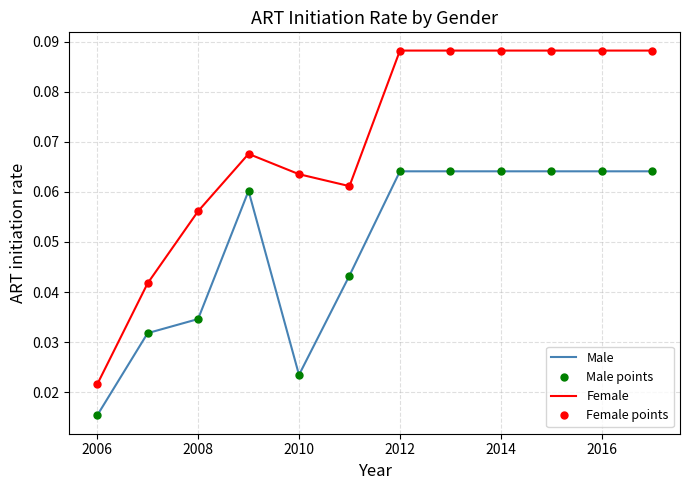

At which category is the sum across all series the highest?

2012